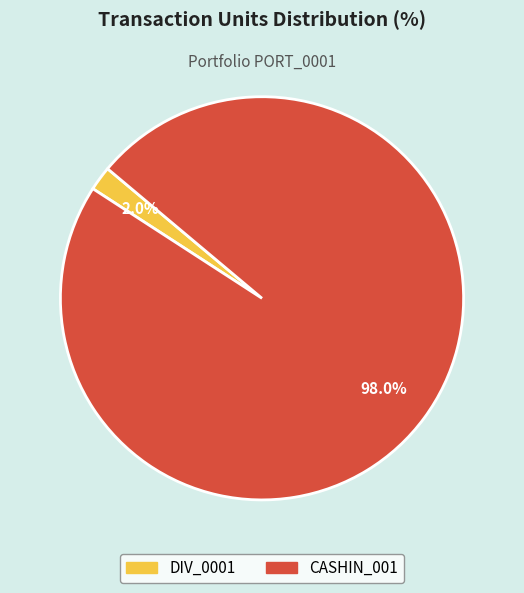

How many slices are in this pie chart?

2